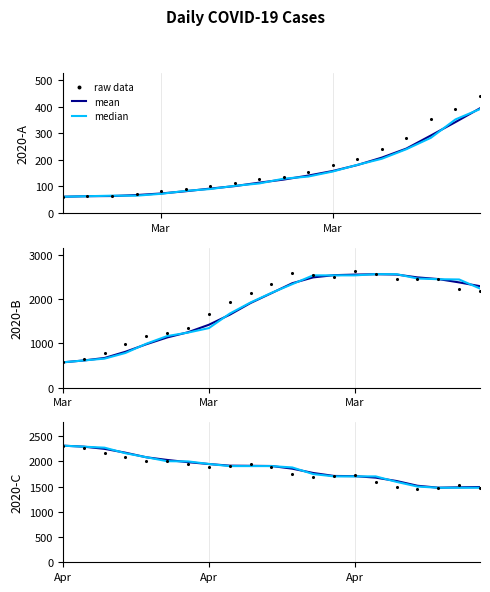

Which series reaches the minimum Y coordinate?

raw data